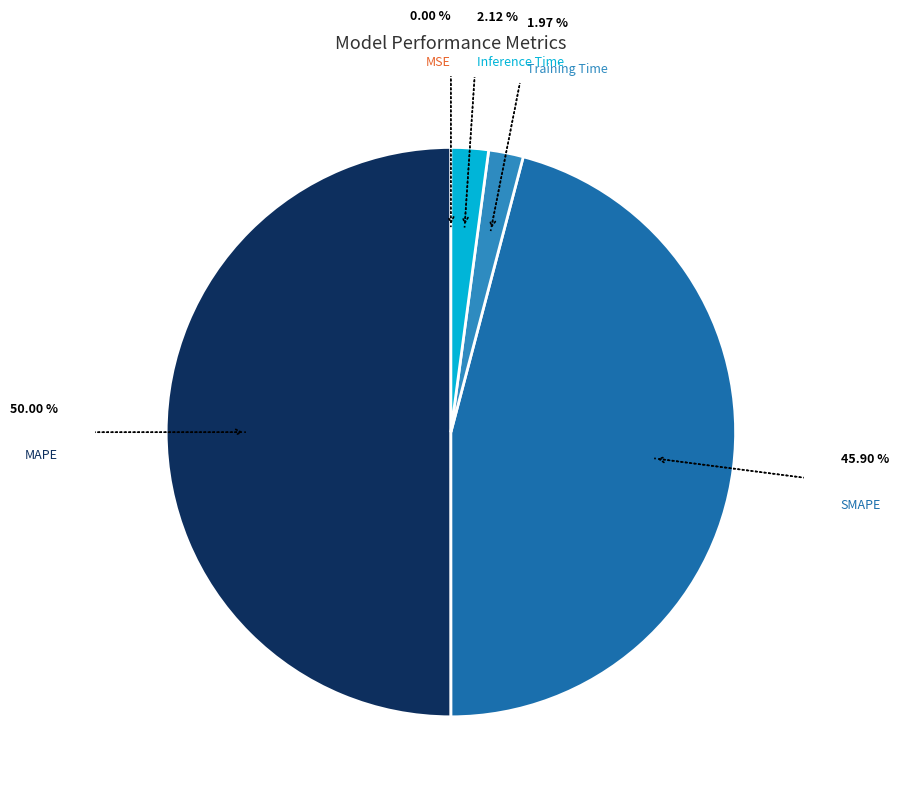

Which has a higher value, SMAPE or Training Time?

SMAPE